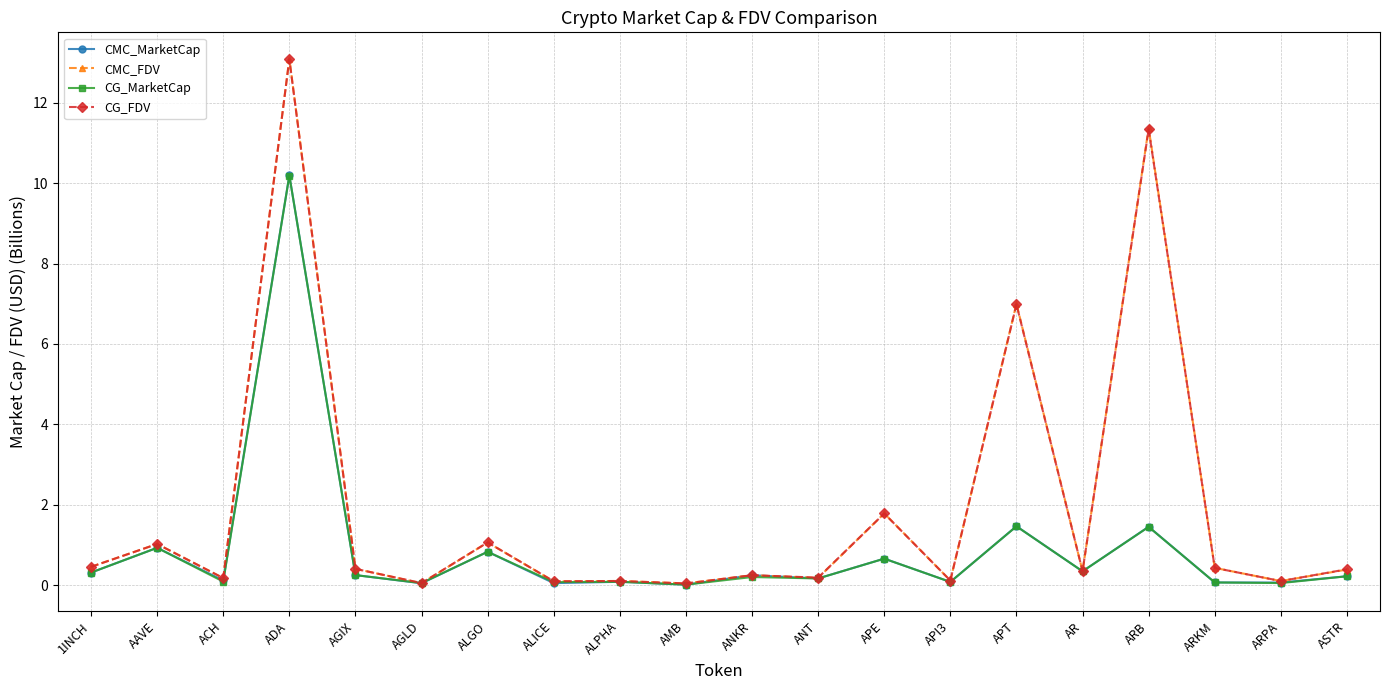

What is the sum of the CMC_MarketCap values at ALPHA and API3?

0.2